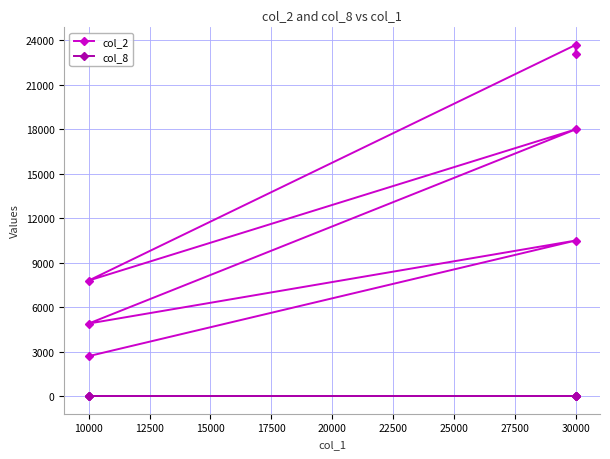

Does the chart display data point markers on the line(s)?

Yes